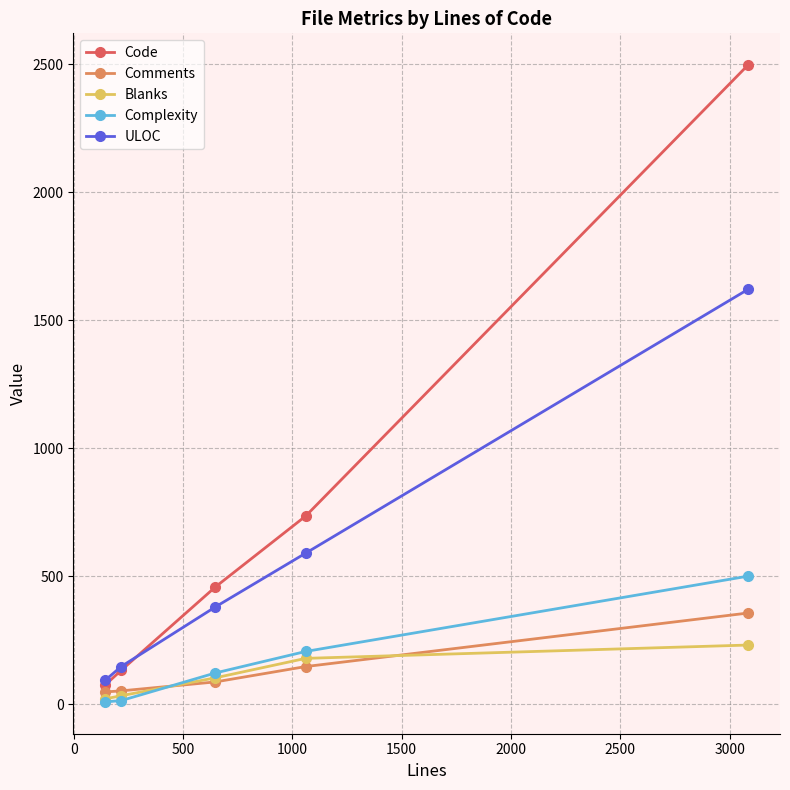

How many distinct data groups are displayed?

5